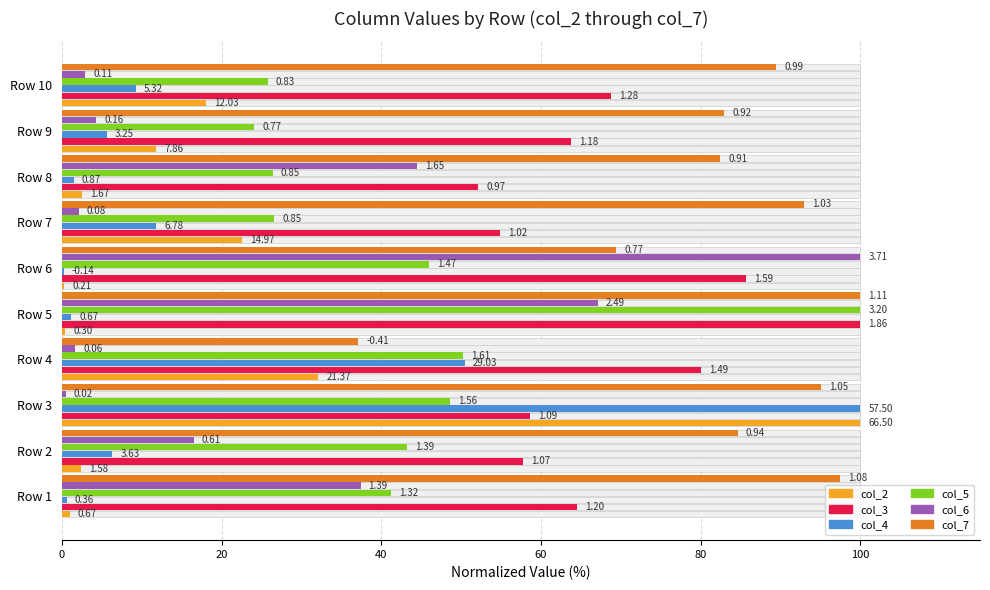

Which series changed the most between Row 3 and Row 10?

col_4